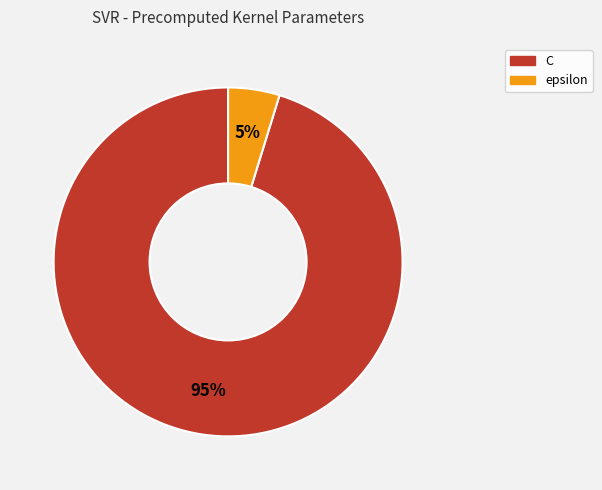

Between epsilon and C, which is larger?

C